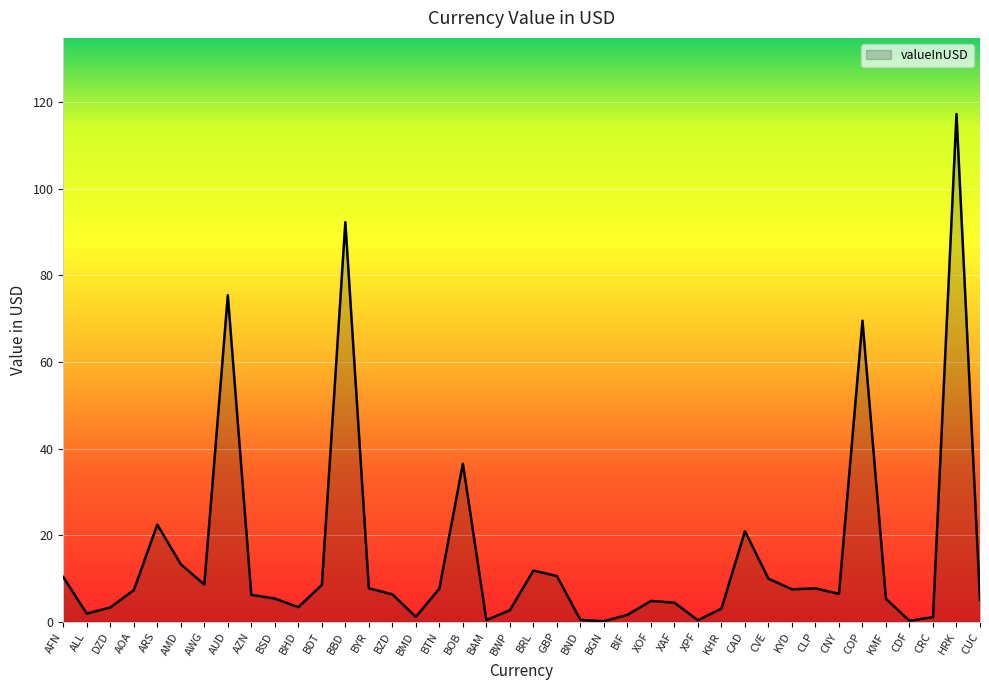

What is the difference between the second highest and second lowest values?

92.1